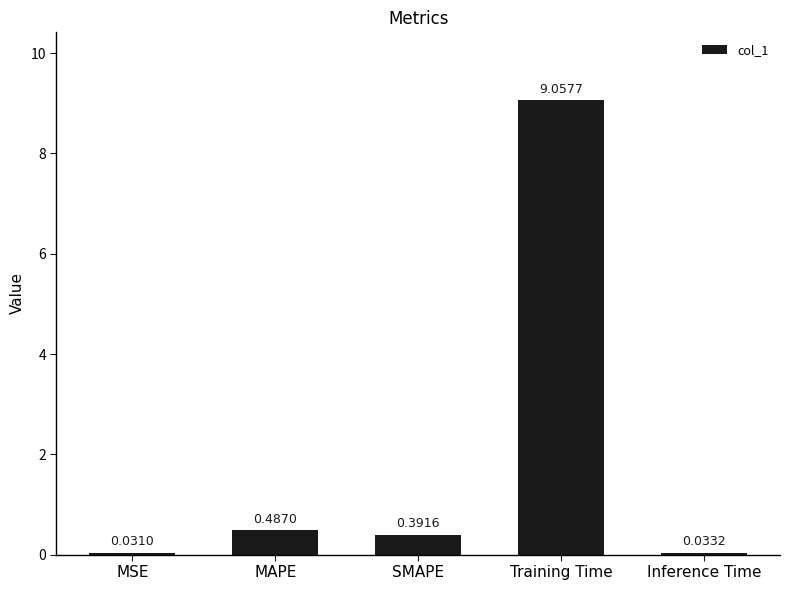

How many data points does each series have?

5